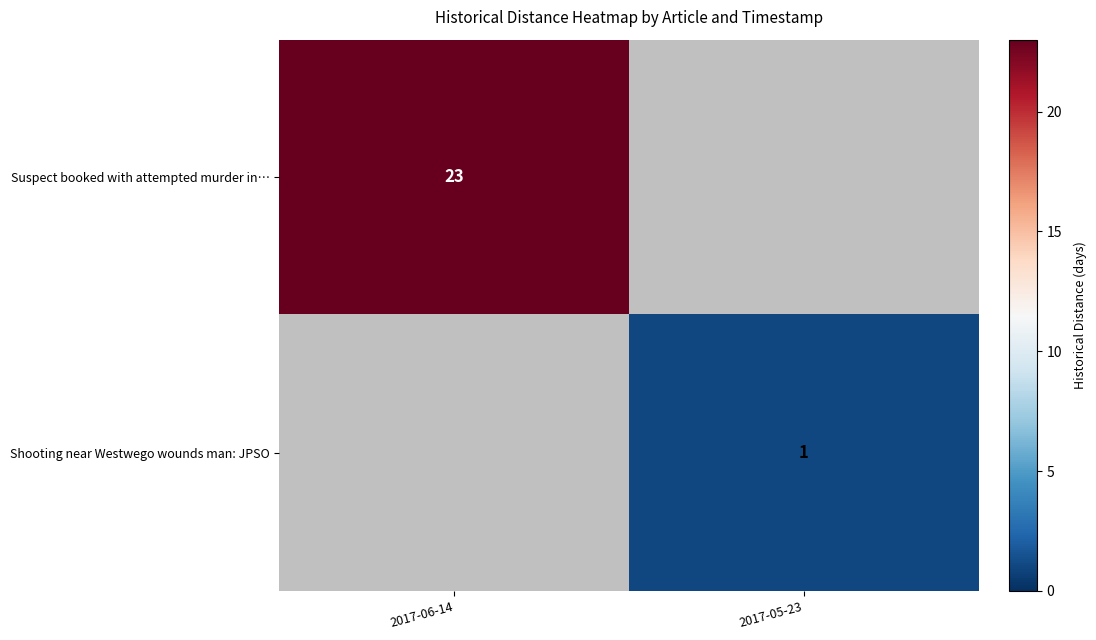

The value of Suspect booked with attempted murder in… at 2017-06-14 is 39. True or false?

False